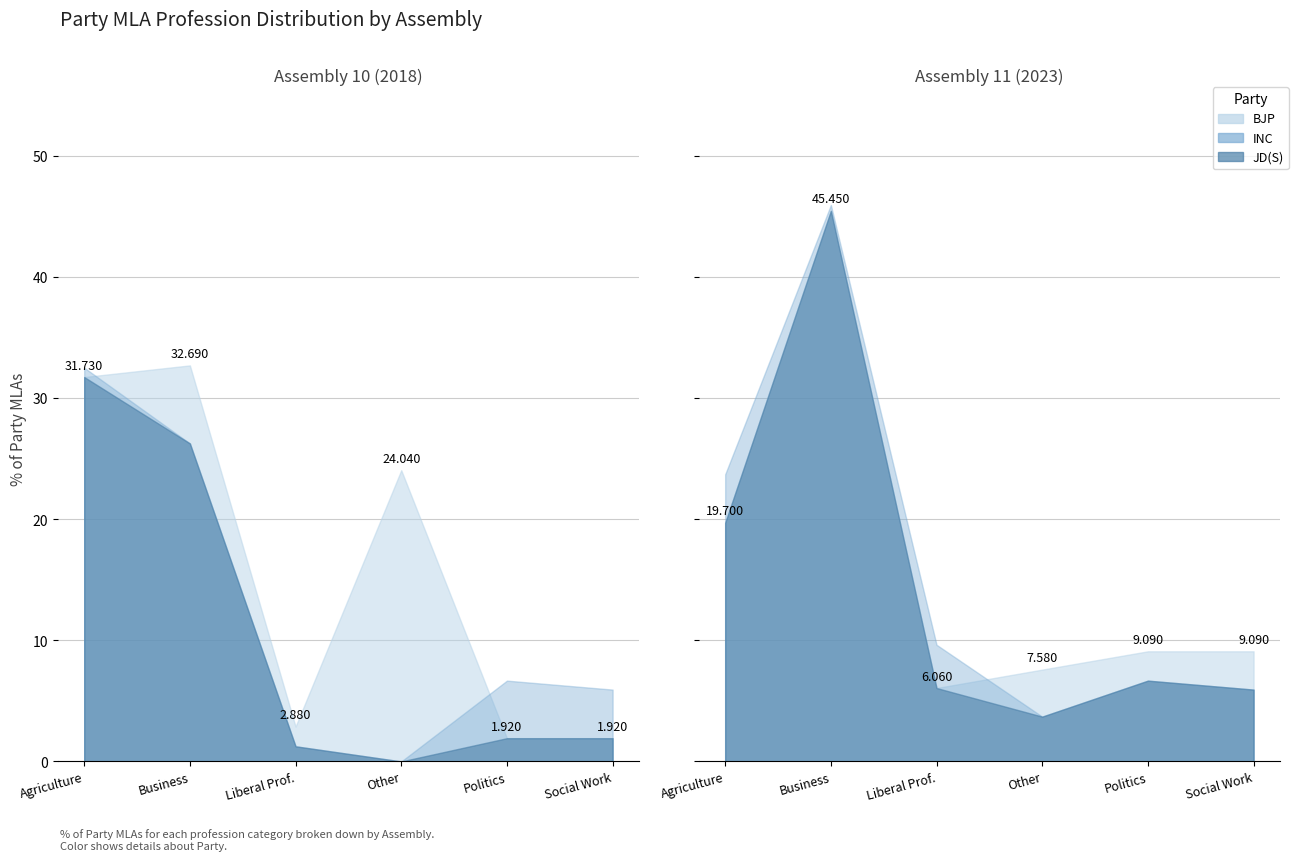

How many times do INC and BJP cross each other?

3